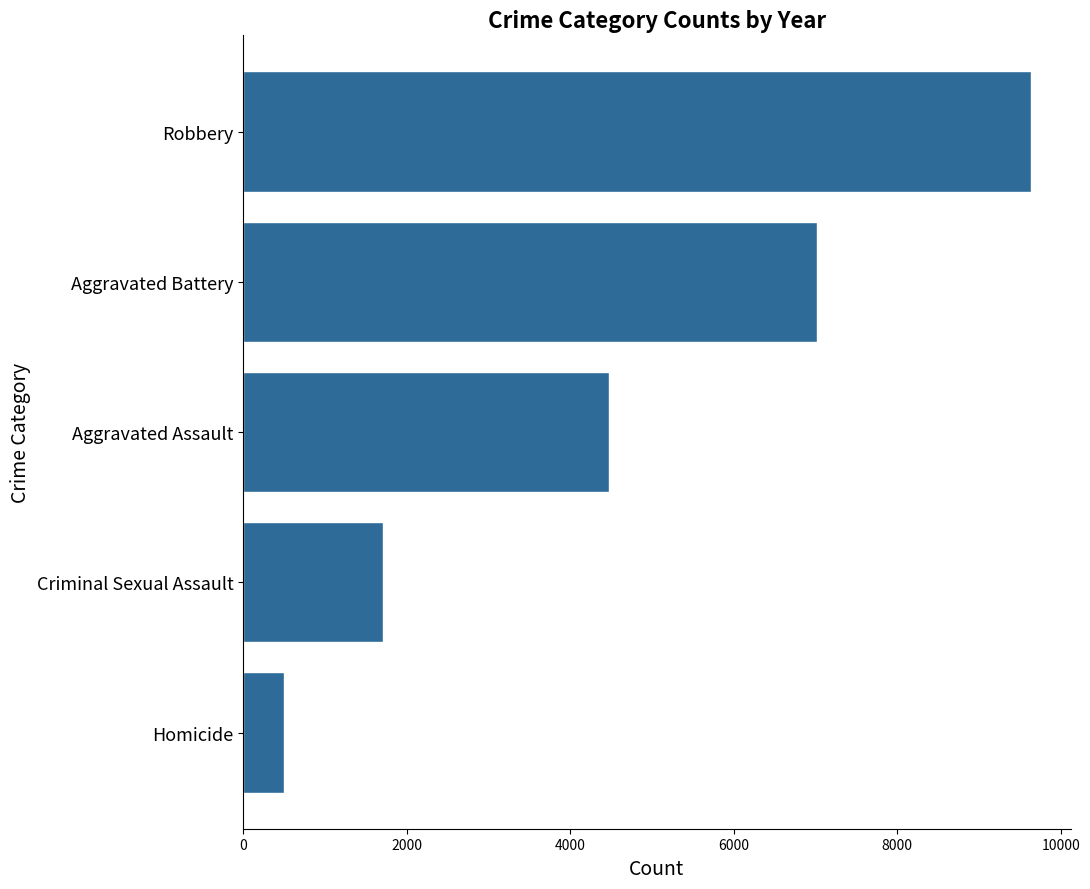

Is it true that the value at Aggravated Battery is 7018?

True